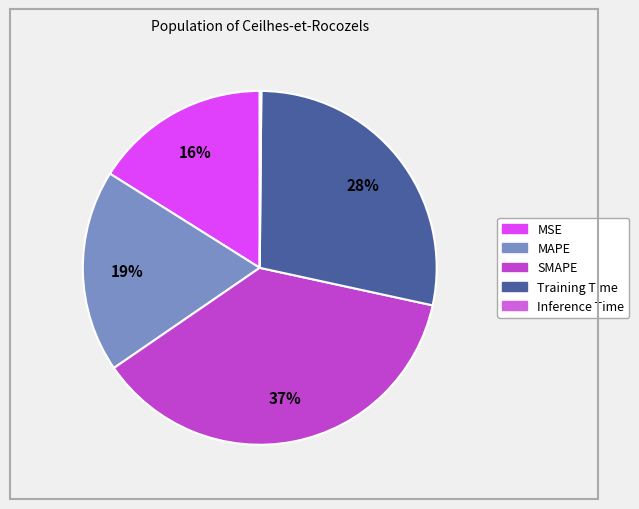

How many segments does this pie chart have?

5